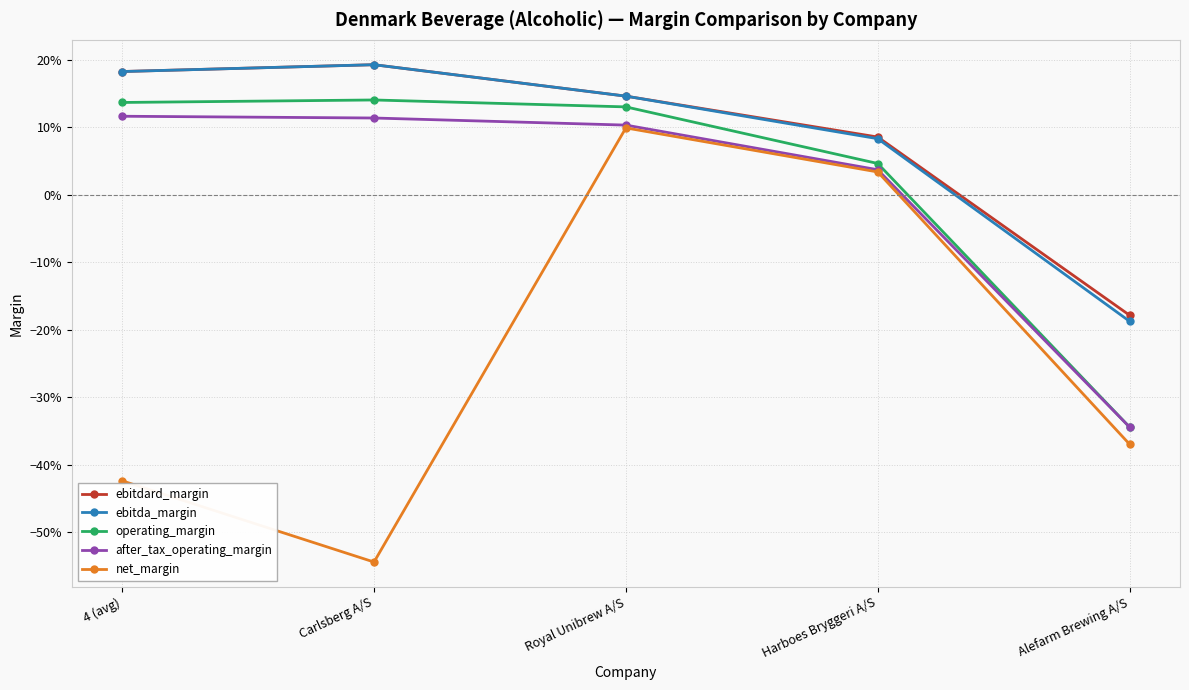

Does the chart have visible grid lines?

Yes